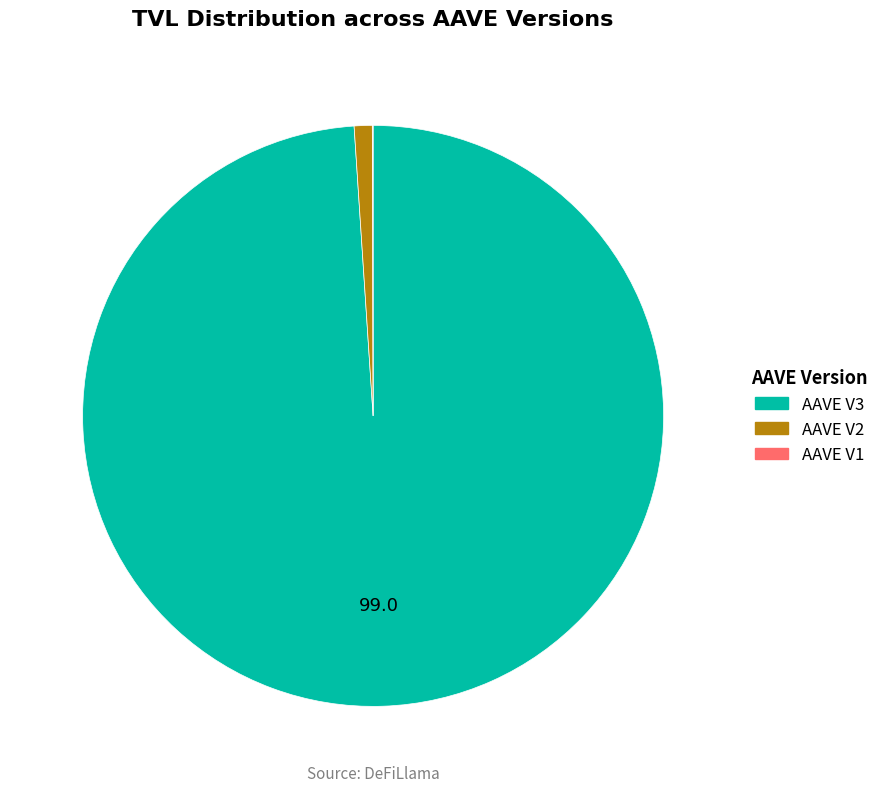

Is there a majority slice in this chart?

Yes